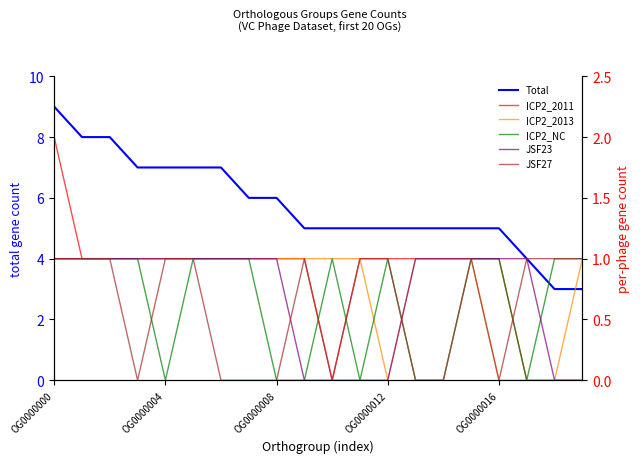

The Total series shows 15 at OG0000000. True or false?

False